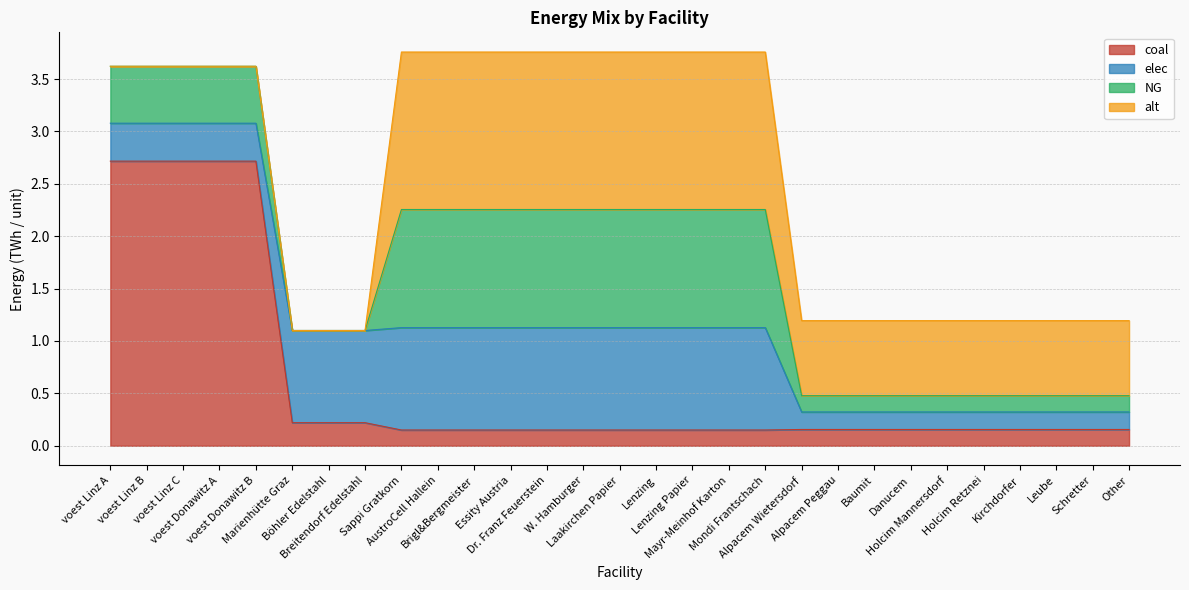

The value of alt at Brigl&Bergmeister is 0.4. True or false?

False